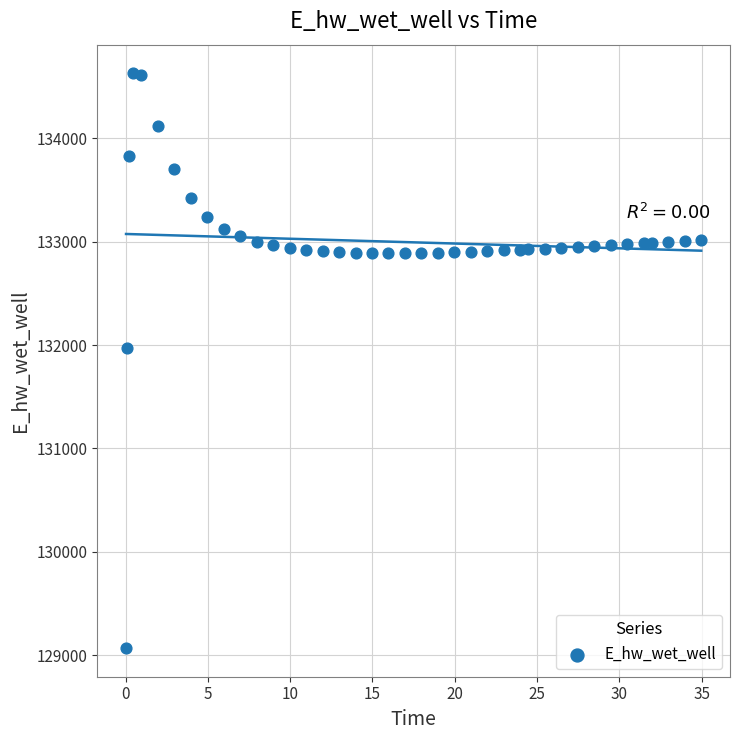

What Y value in the scatter plot is closest to 131849?

131970.0